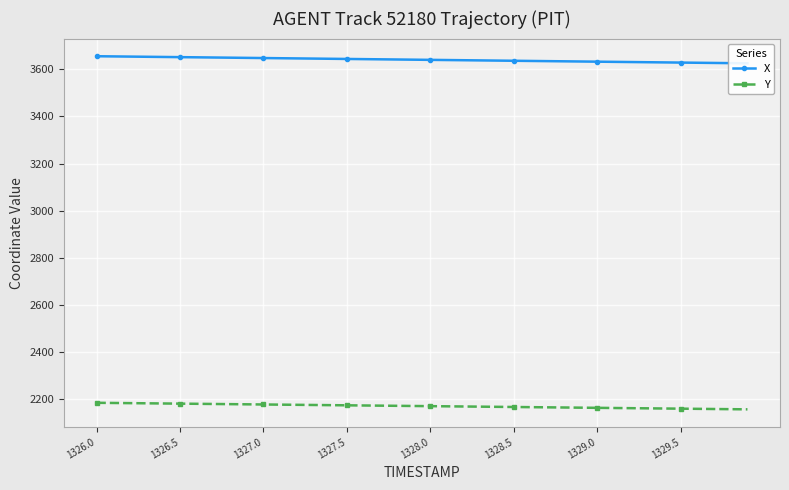

True or false: Y and X intersect in this chart.

False